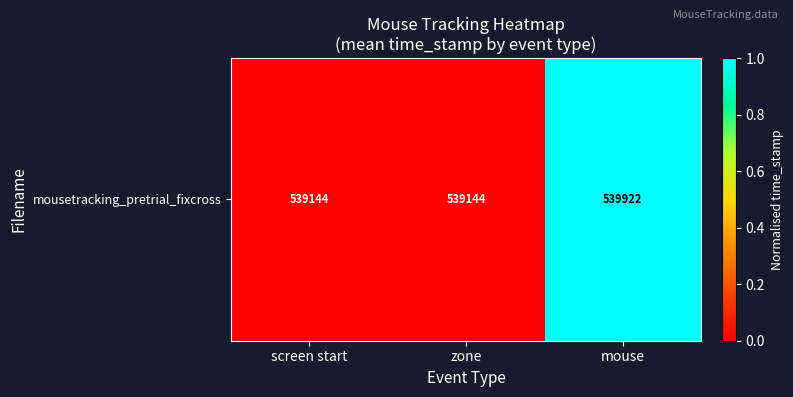

Reading left to right, list all the values displayed in this chart.

screen start=0	zone=0	mouse=1